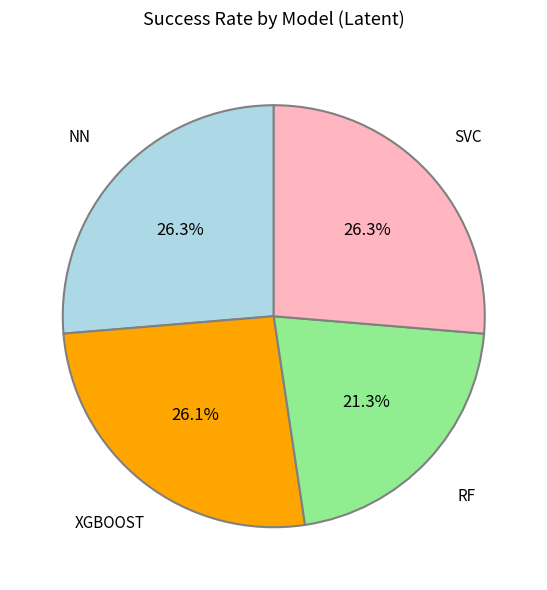

Does any single category account for the majority?

No